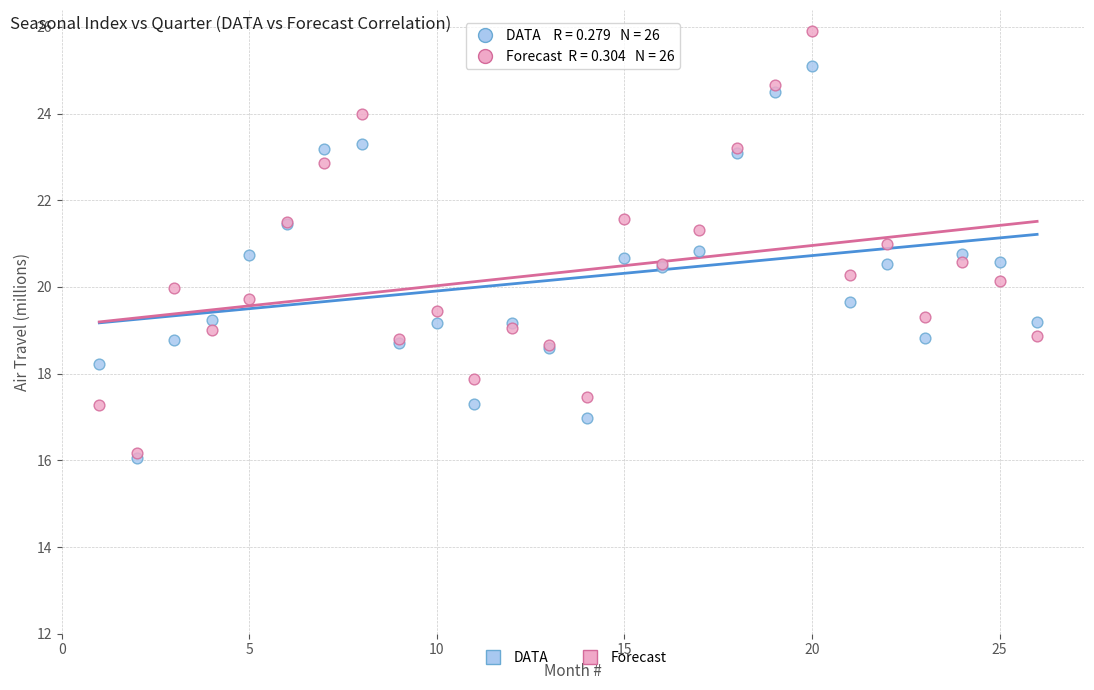

Which series reaches the minimum Y coordinate?

DATA